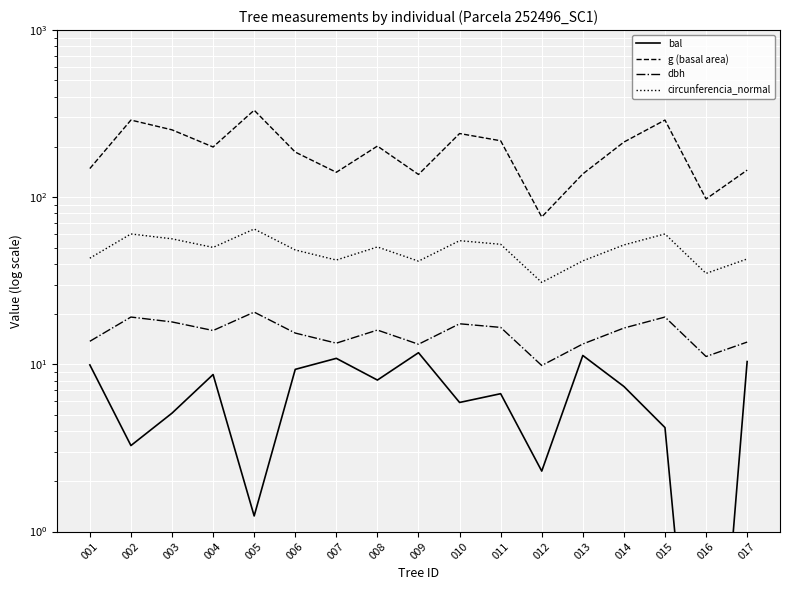

How many lines are shown in the chart?

4